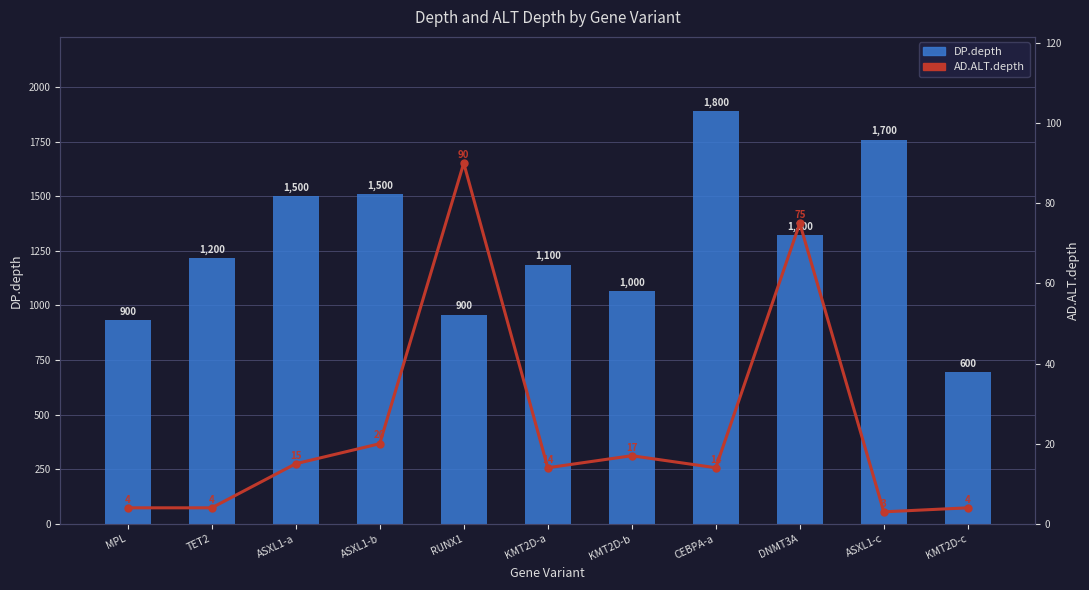

What is the label of the 7th bar from the right?

RUNX1